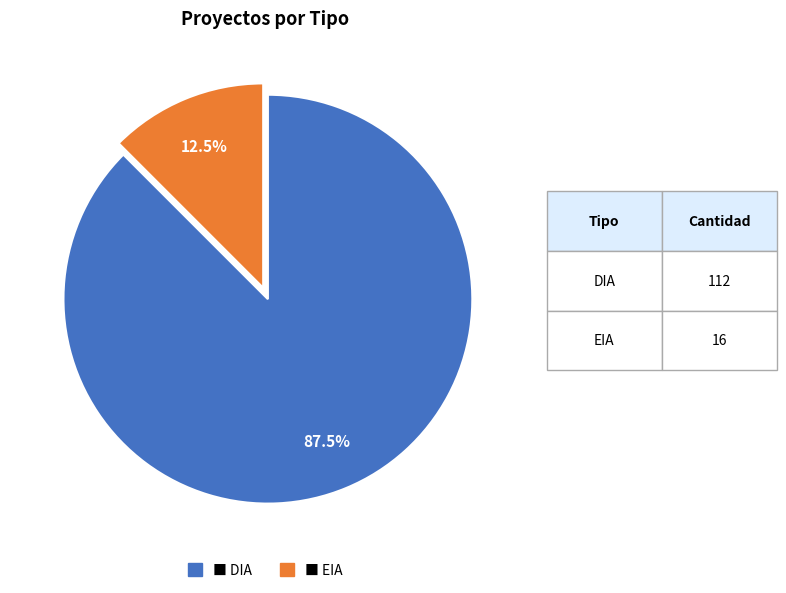

Is there any slice that represents more than half of the pie?

Yes